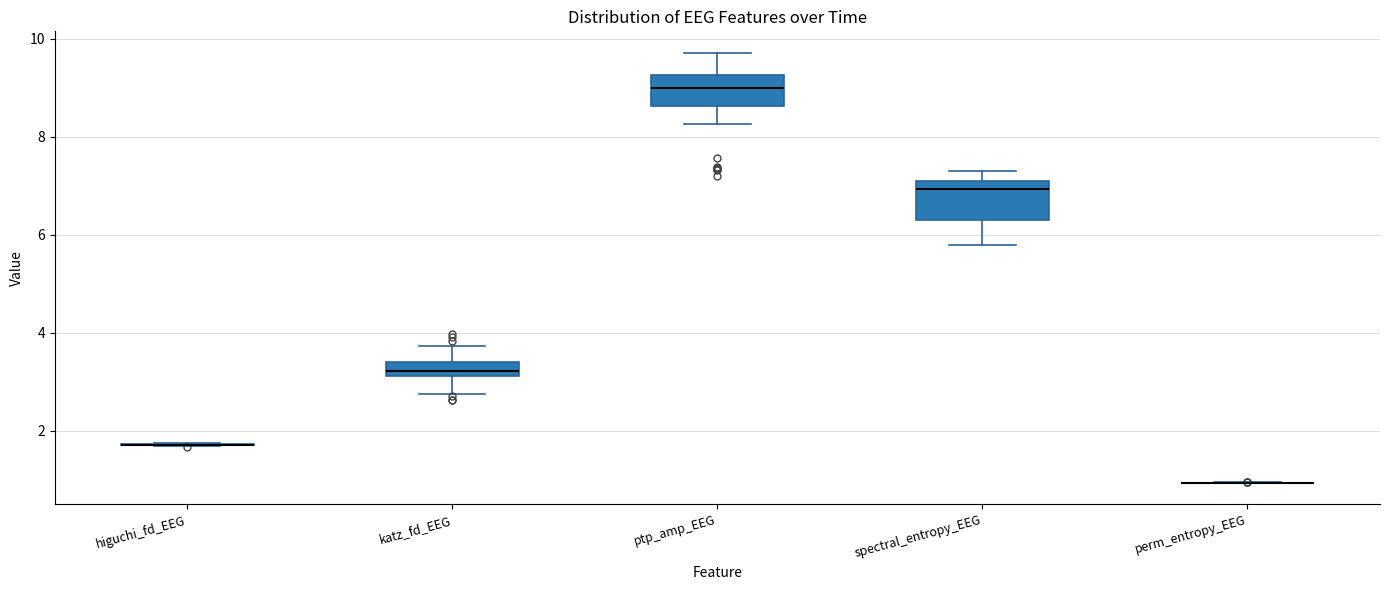

Where is the lower edge of the box for katz_fd_EEG on the y-axis? The values are not printed on the chart, so give them approximately, as read against the axis.

3.2